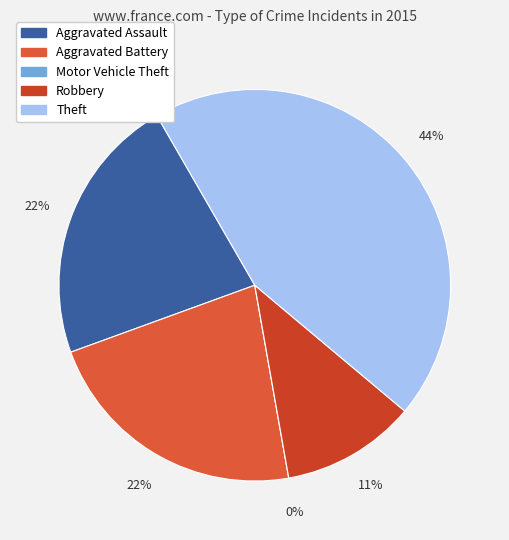

What percentage is the Aggravated Assault slice, to the nearest percent?

22%